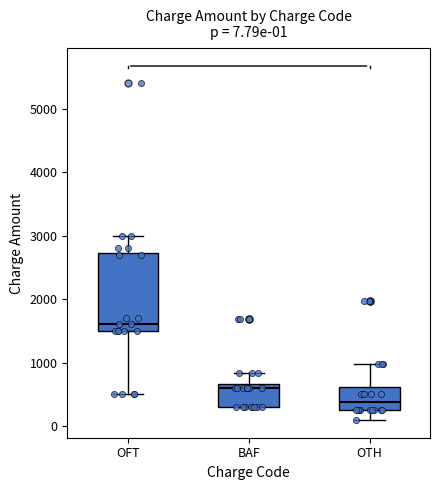

Which box's median line is the highest?

OFT